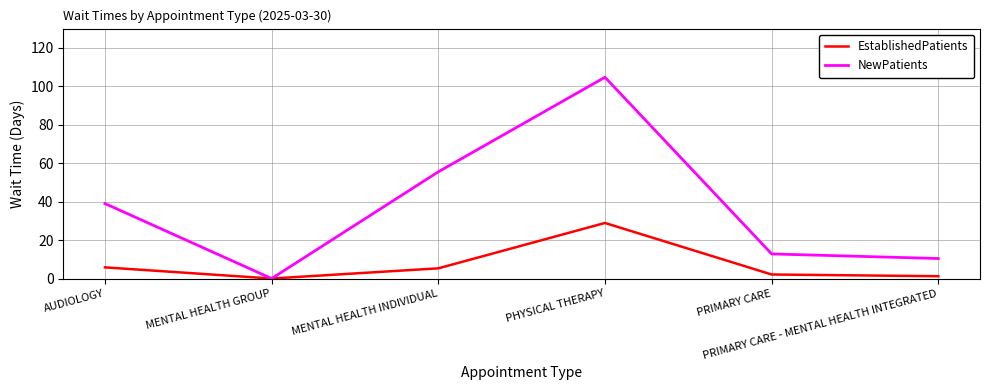

Rank the series at PHYSICAL THERAPY from highest to lowest value.

NewPatients, EstablishedPatients